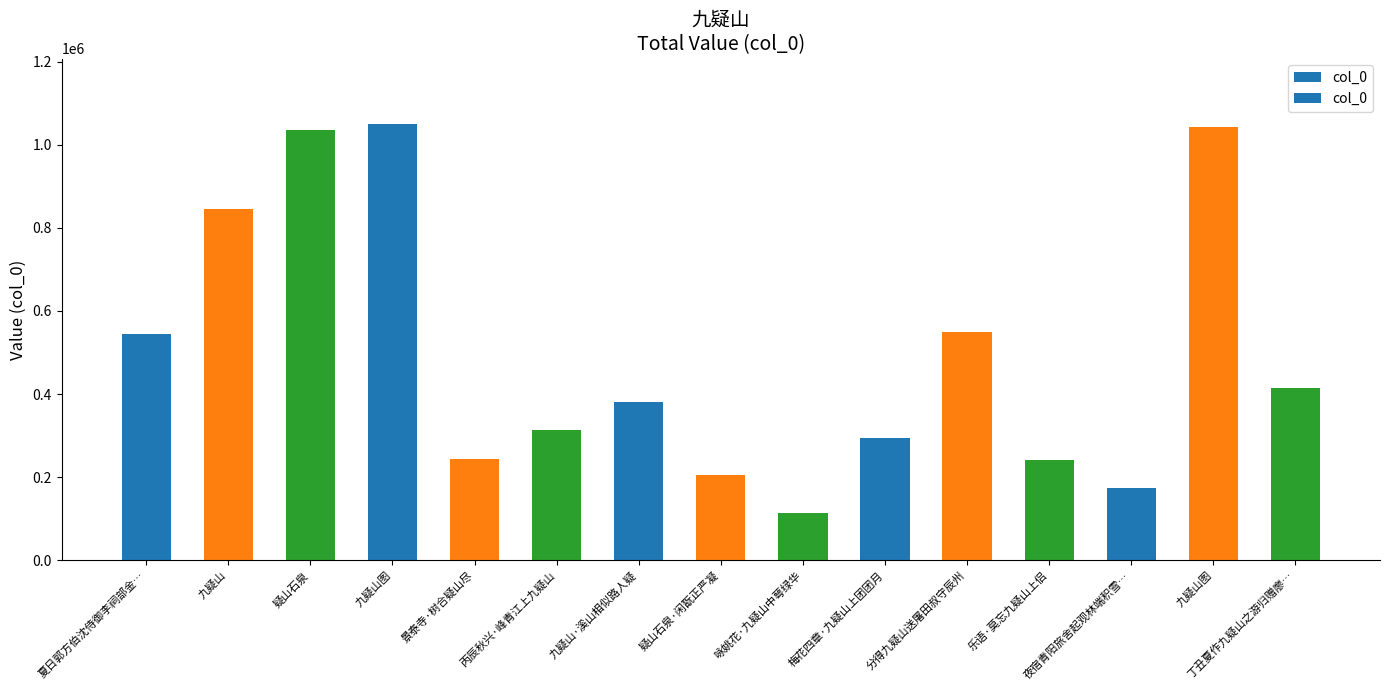

Count the number of data series in this chart.

1